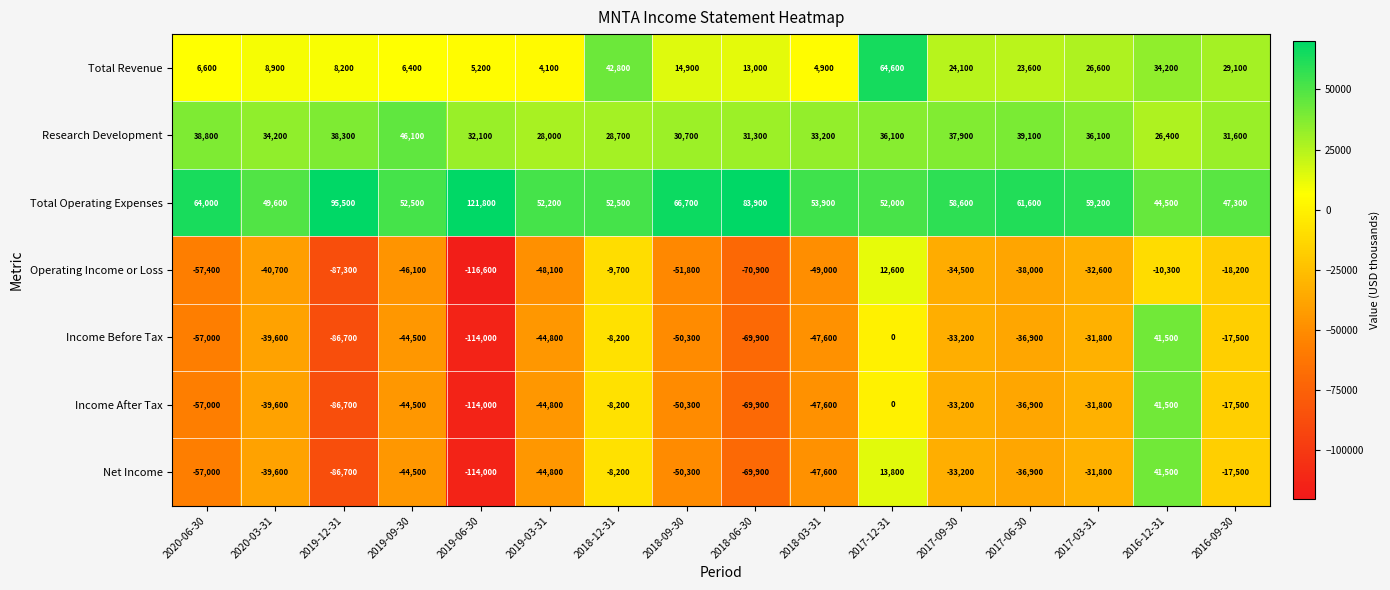

At which category is the sum across all series the highest?

2016-12-31